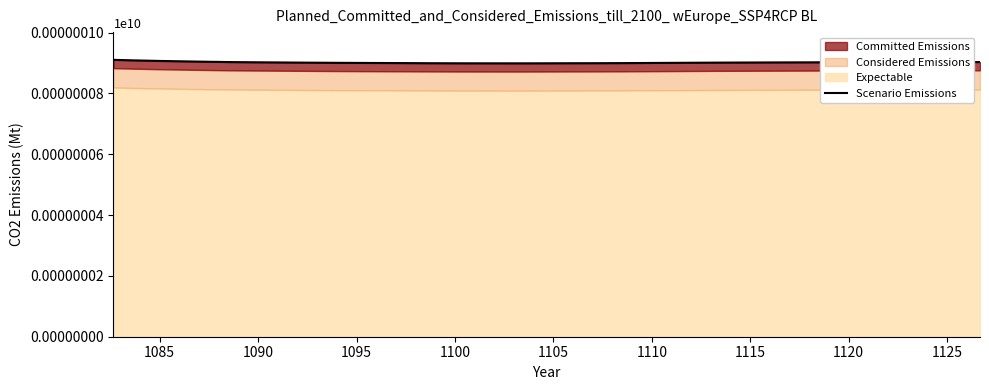

Reading right to left, what are all the values shown in this chart?

903.1	902.9	902.8	902.8	902.7	902.5	902.2	902.0	901.8	901.5	901.3	900.9	900.5	900.1	899.7	899.4	899.3	899.1	898.9	899.0	899.1	899.3	899.7	900.2	900.6	901.3	901.9	902.4	903.1	903.8	904.5	905.3	906.0	906.7	907.5	908.2	908.9	909.5	910.1	910.6